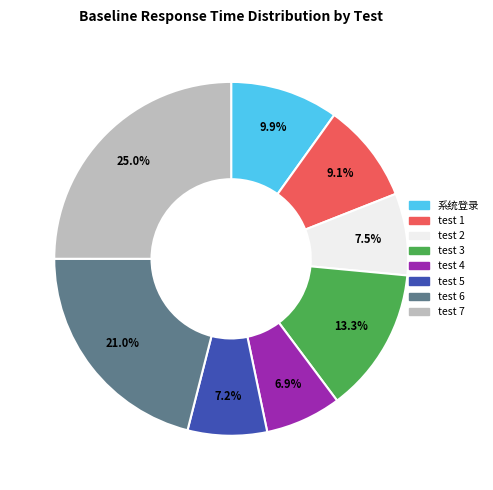

To the nearest percent, what is the difference between the largest and smallest slice percentages?

18%